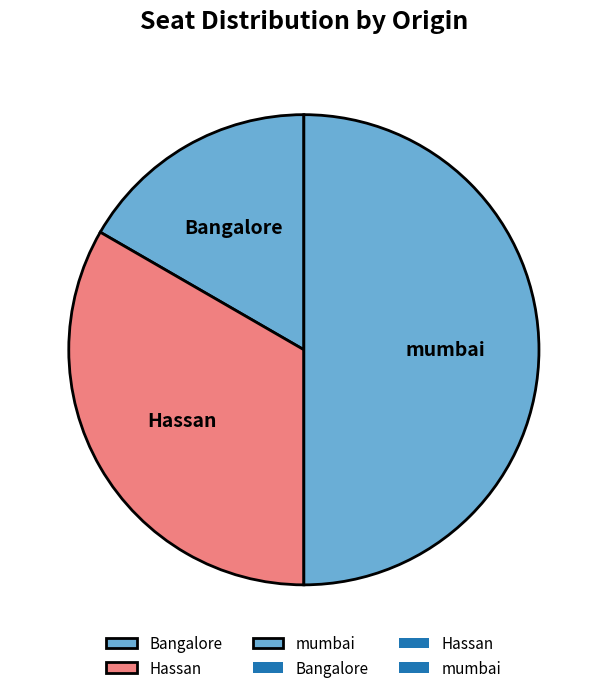

Which category has the biggest portion of the pie?

mumbai